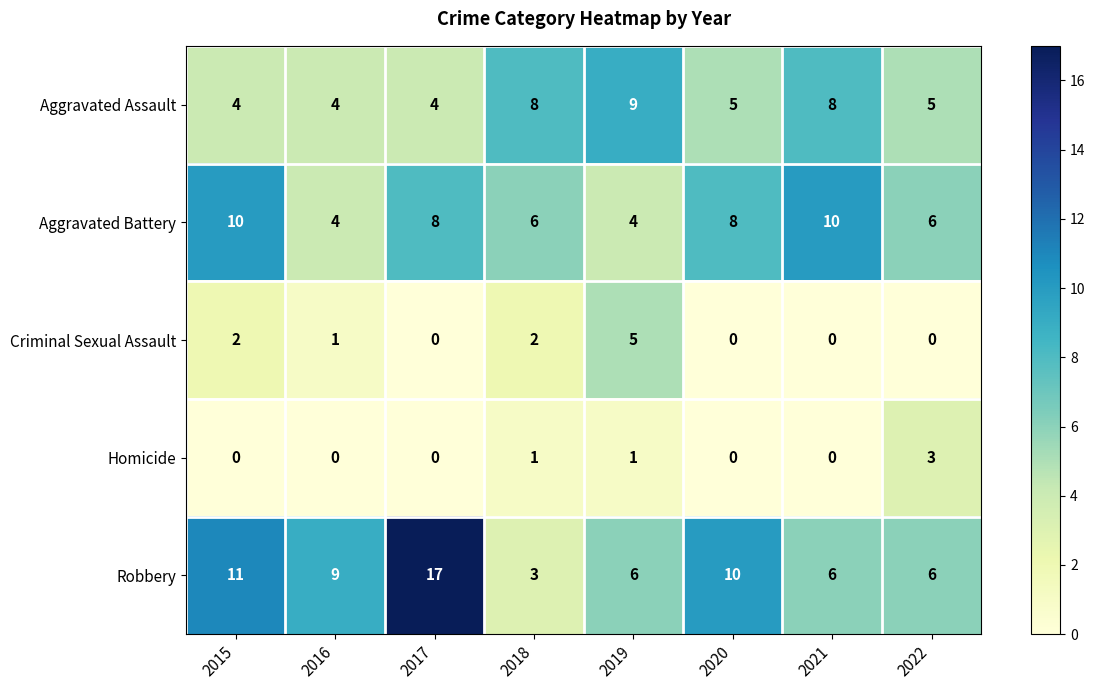

True or false: Aggravated Battery has a value of 6 at 2016.

False